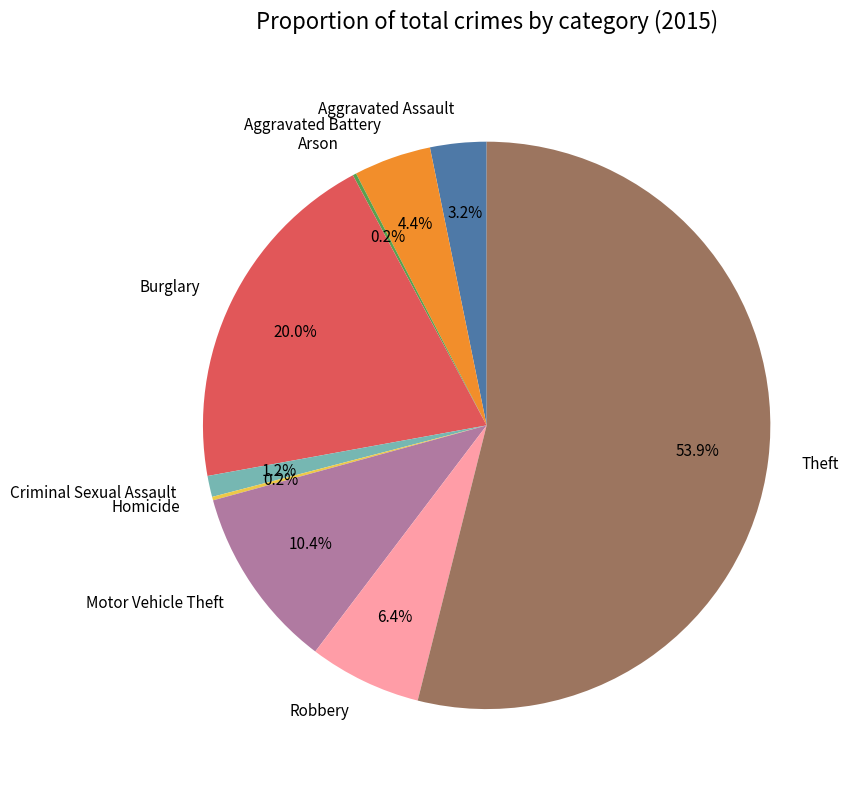

Is the sum of Aggravated Assault and Theft greater than half?

Yes